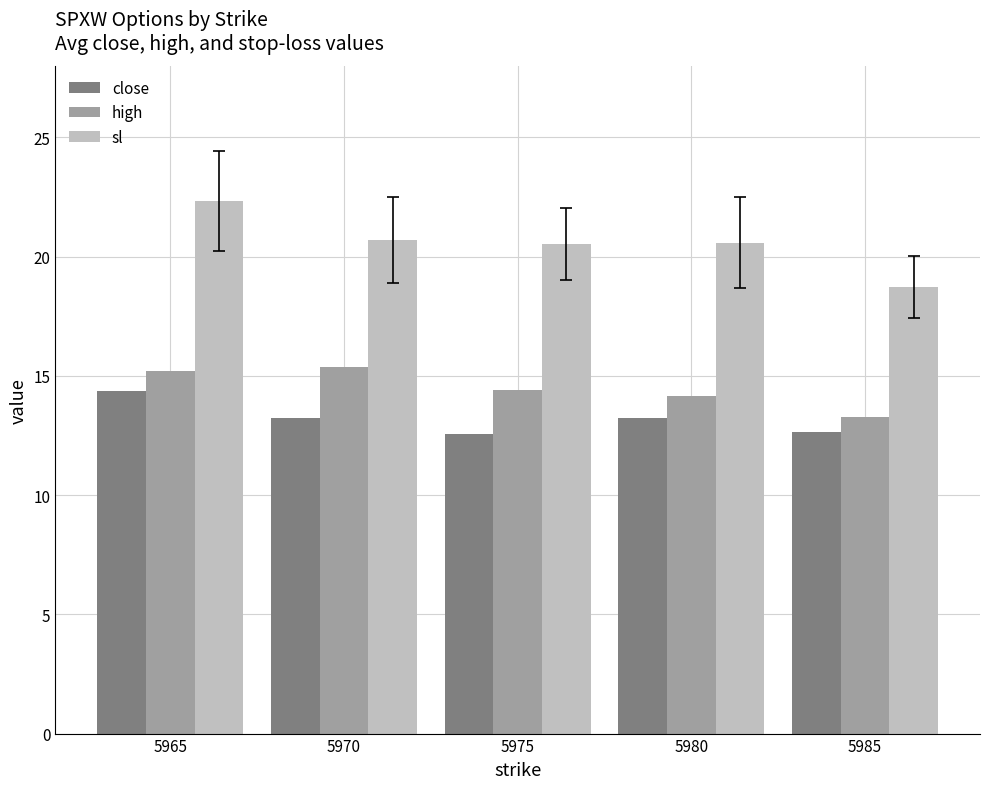

What is the difference between the maximum and minimum values in the sl series?

3.6